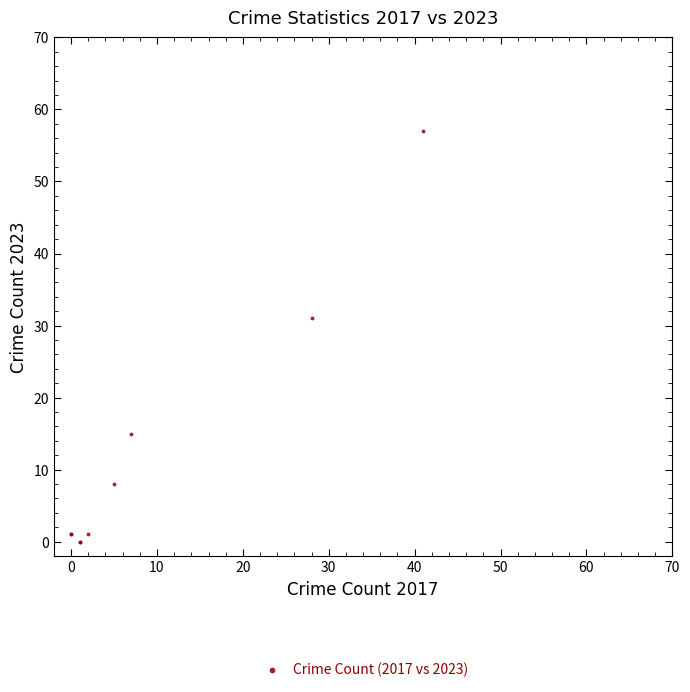

What Y value in the scatter plot is closest to 28?

31